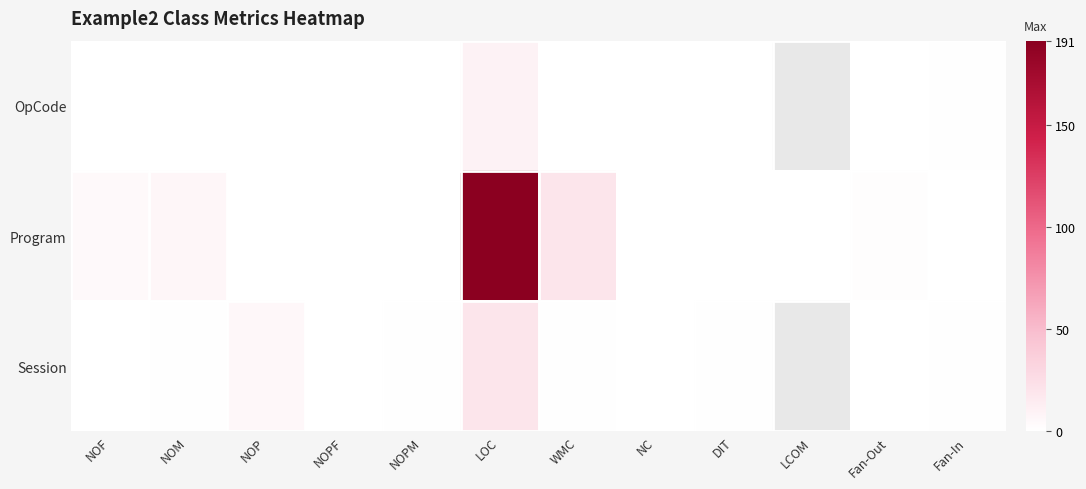

How many data points in OpCode are above 0?

2